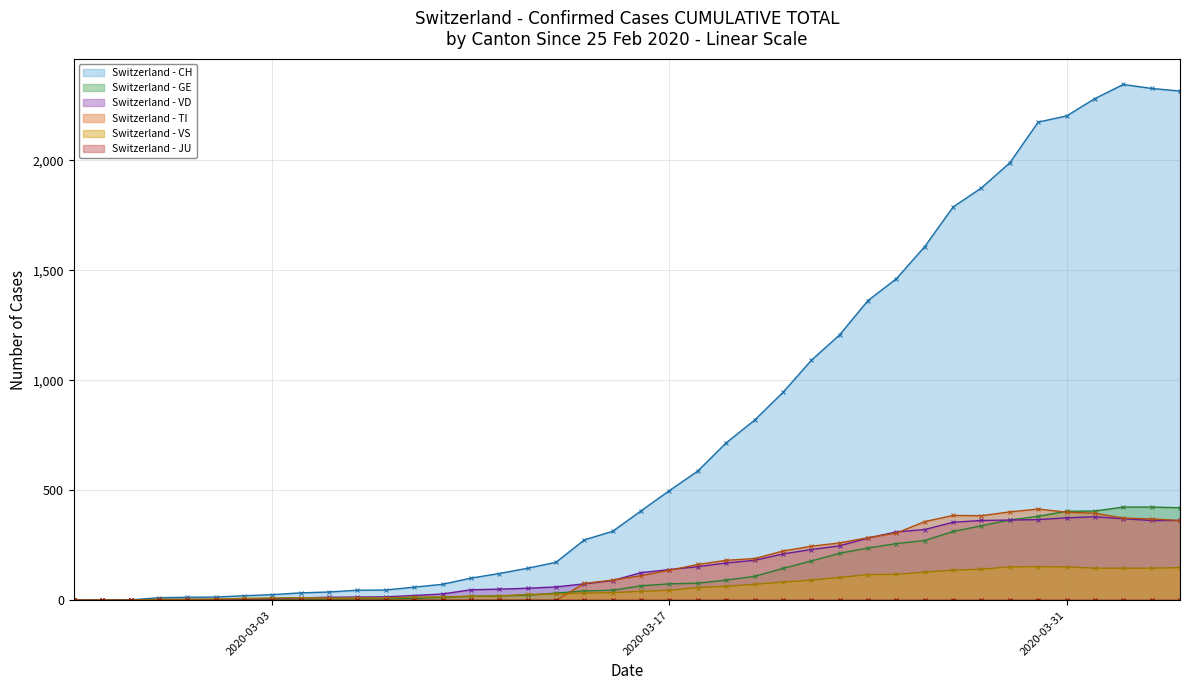

The TI series shows 0 at 2020-02-27. True or false?

True